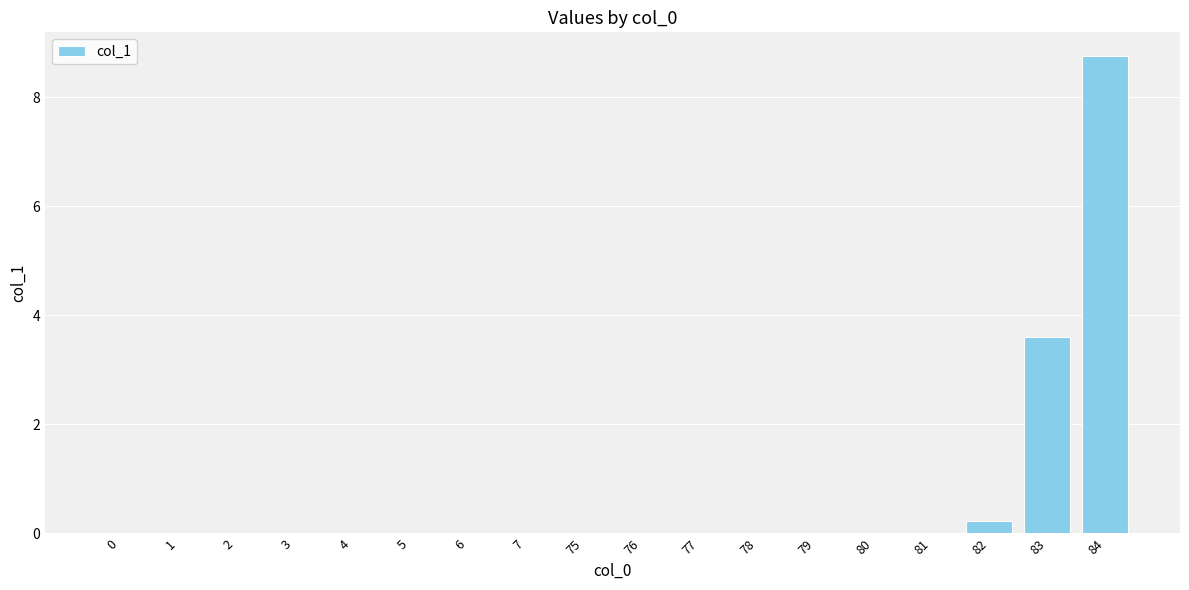

What is the change in value from 7 to 82?

+0.2